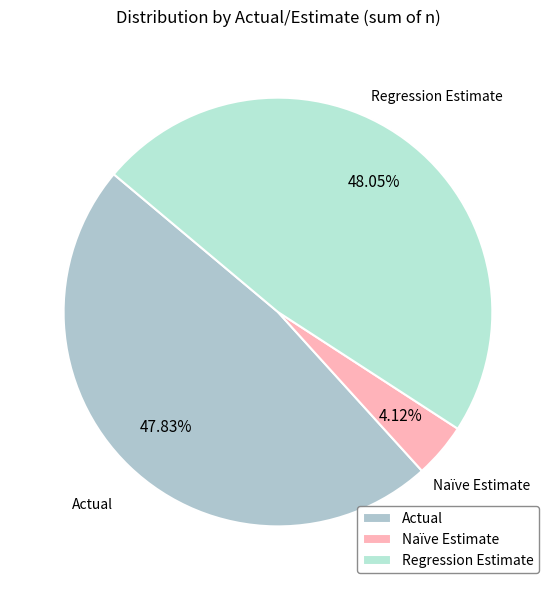

Count the number of slices in the pie.

3